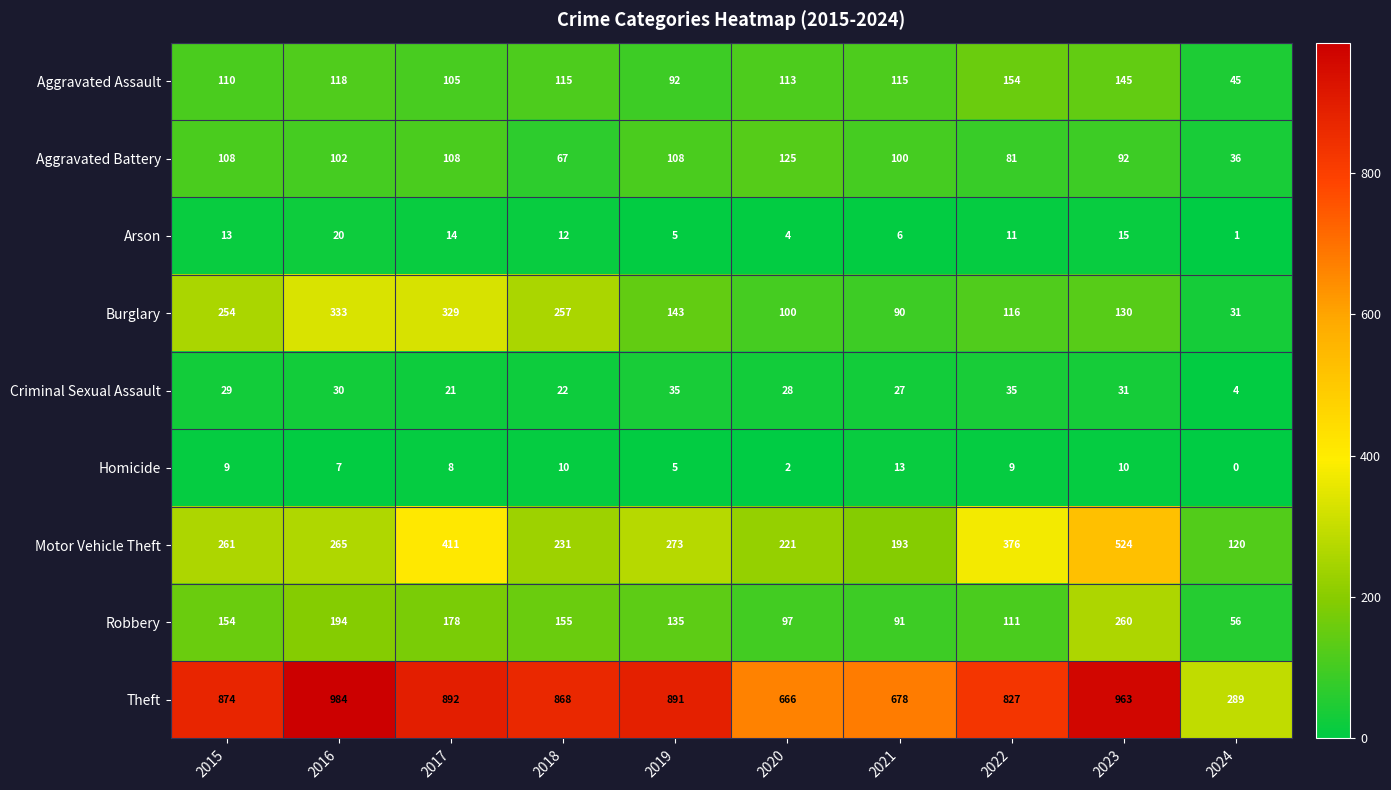

What is the spread (max minus min) of values at 2019?

886